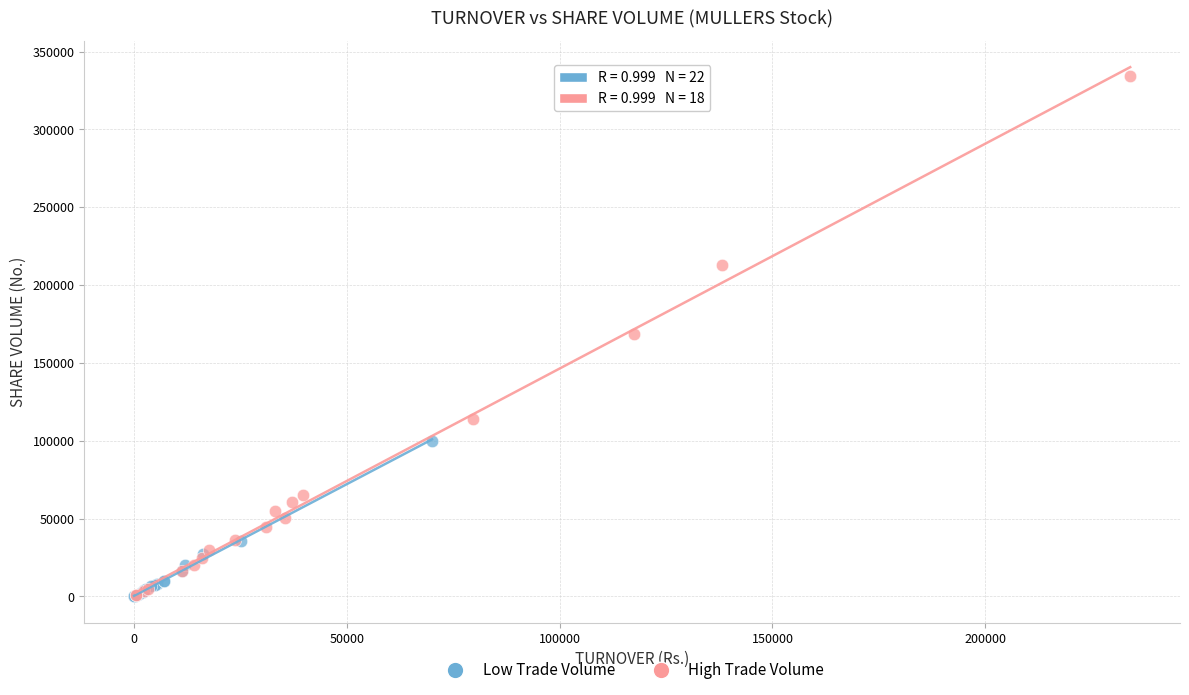

Which series has the widest spread of Y values?

High Trade Volume